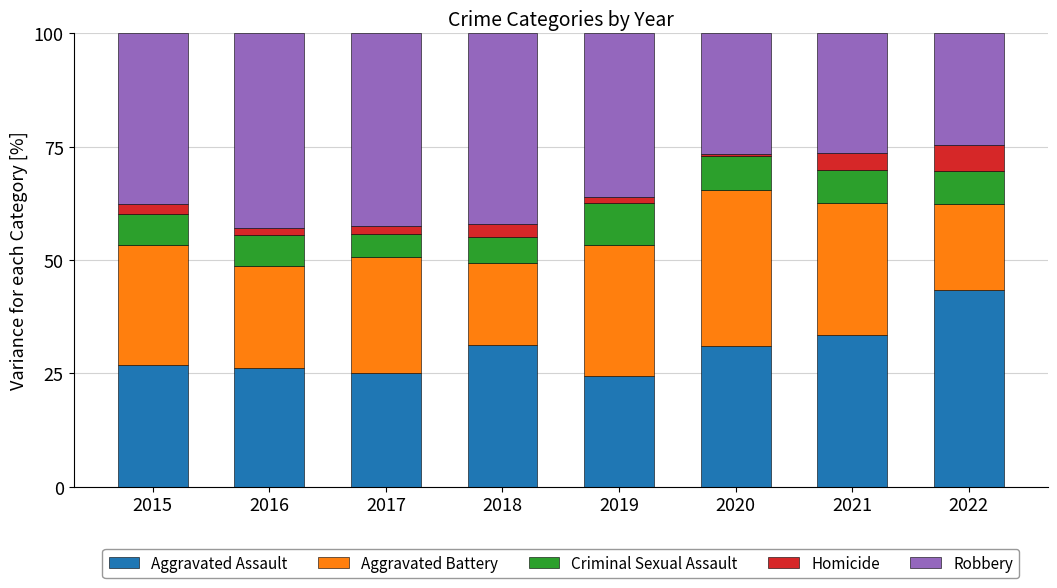

What is the total value across all series at 2021?

100.0